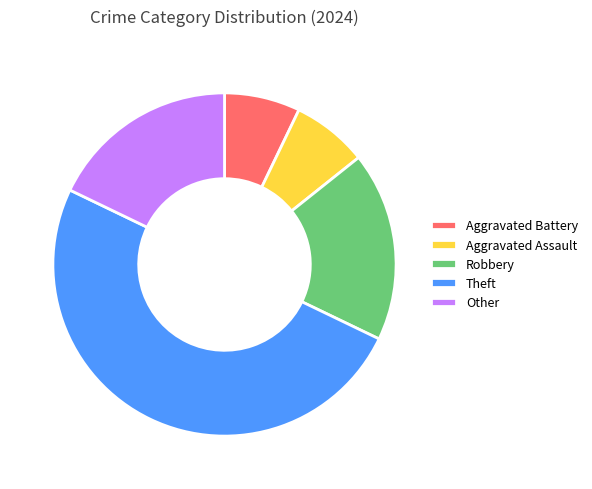

Is Aggravated Battery the majority of the pie?

No